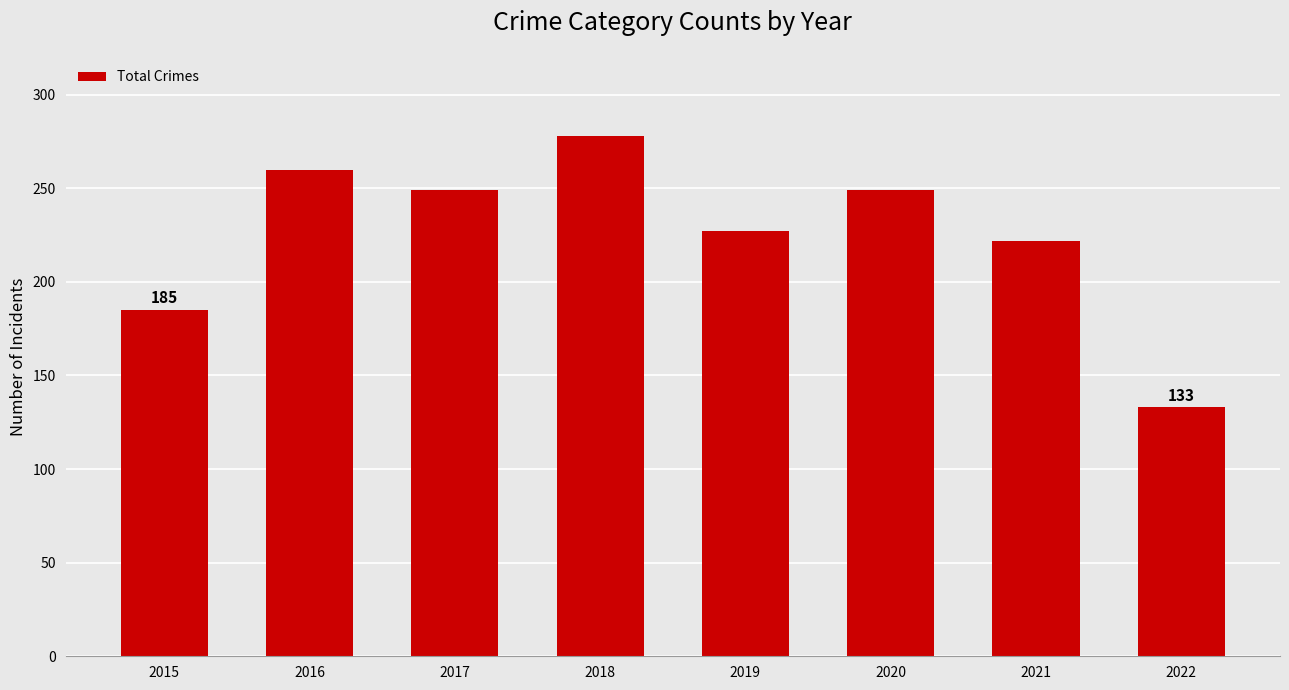

What is the sum of all values?

1803